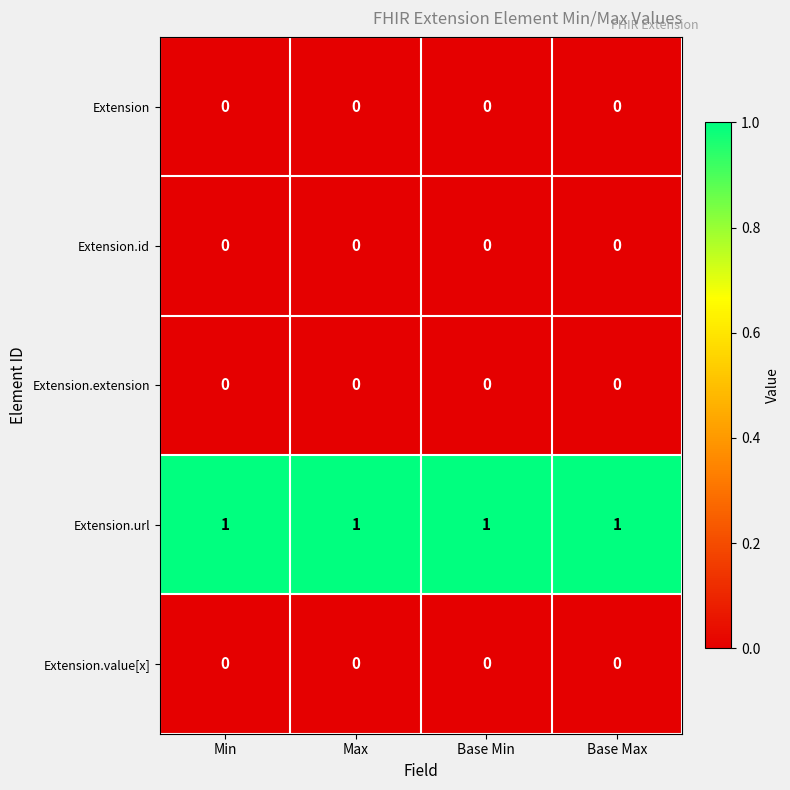

Which series has the largest total across all categories?

Extension.url